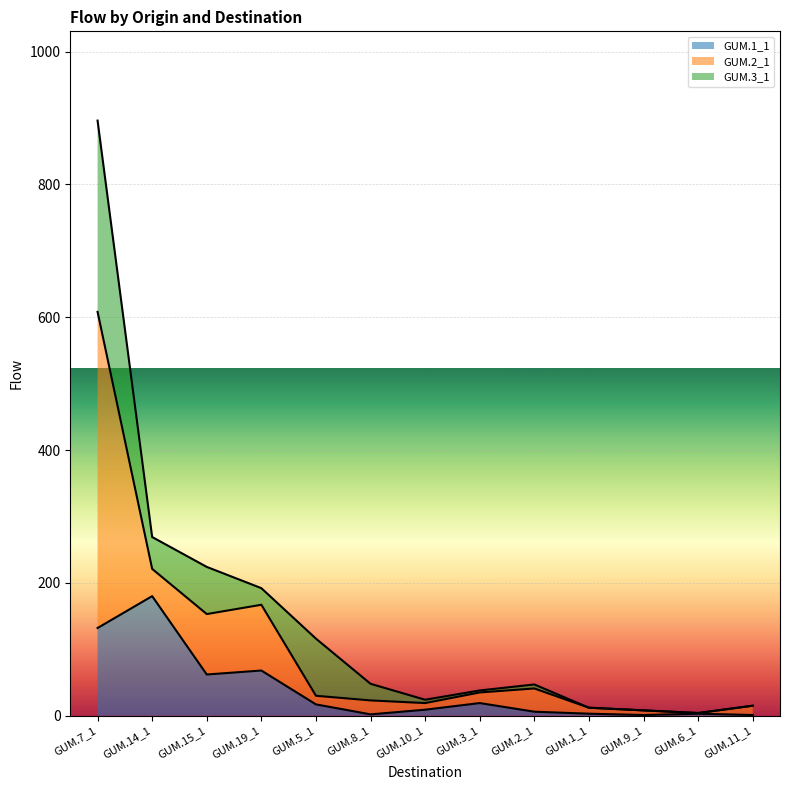

True or false: GUM.2_1 has a value of 13 at GUM.8_1.

False